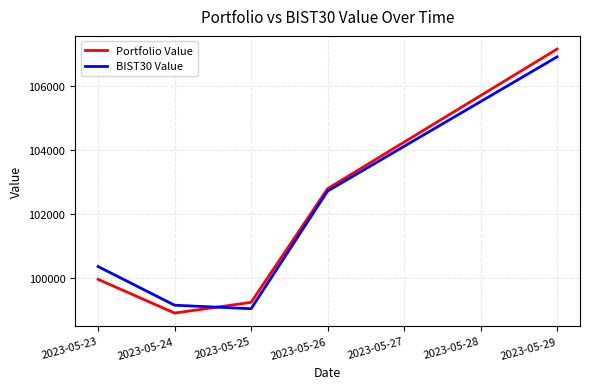

What is the approximate value of BIST30 Value at 2023-05-26?

102703.0